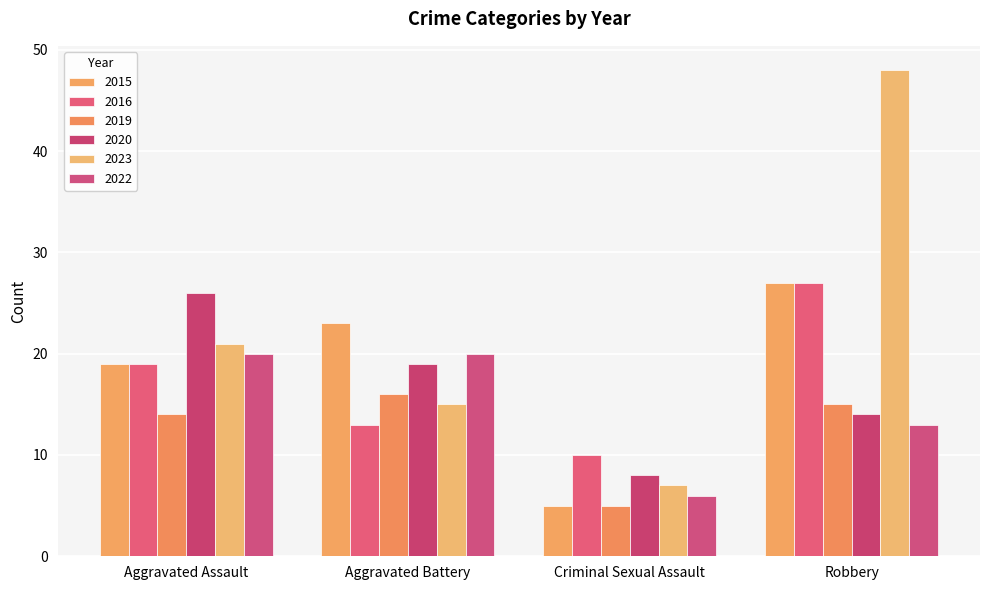

Is it true that 2016 equals 13 at Aggravated Battery?

True